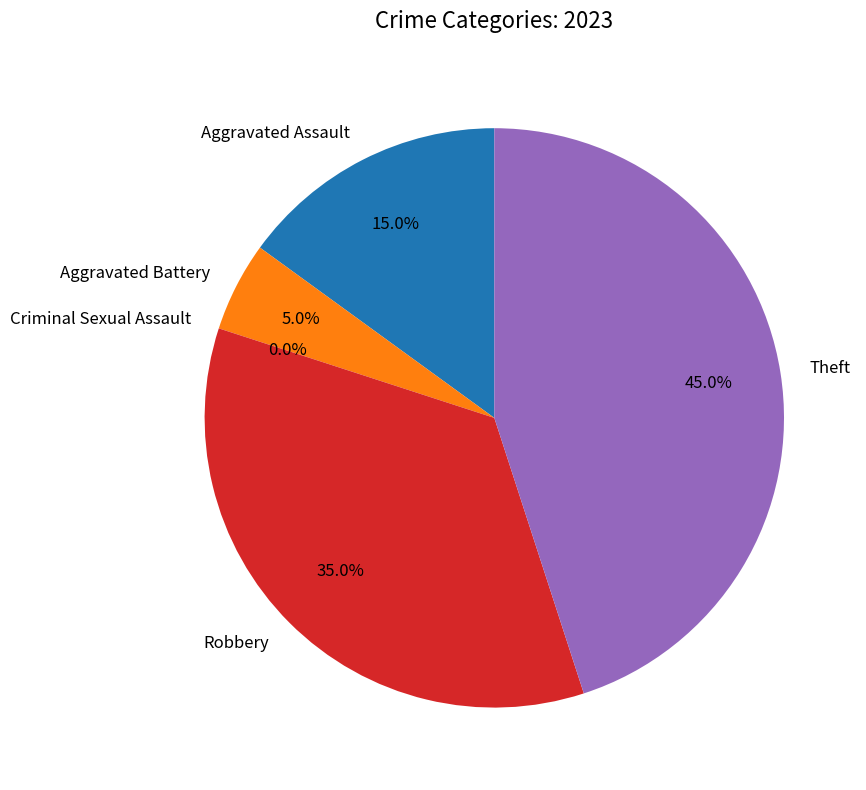

To the nearest percent, what portion does Aggravated Battery represent?

5%